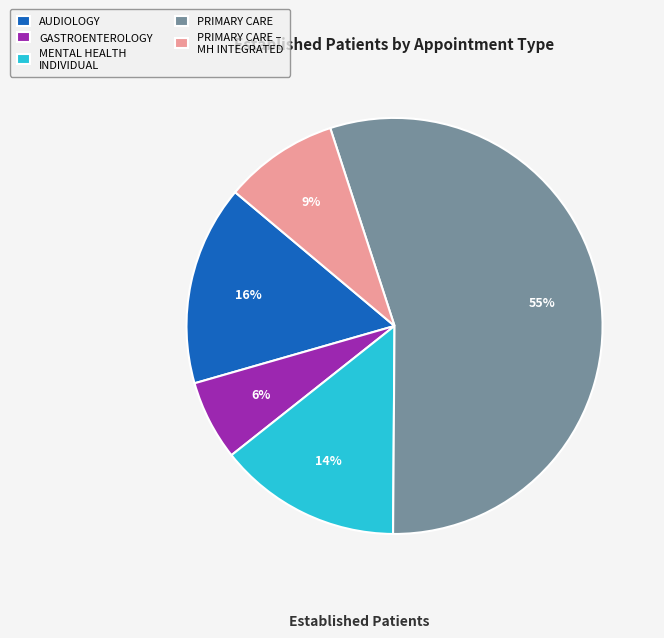

Which has a higher value, AUDIOLOGY or PRIMARY CARE – MH INTEGRATED?

AUDIOLOGY